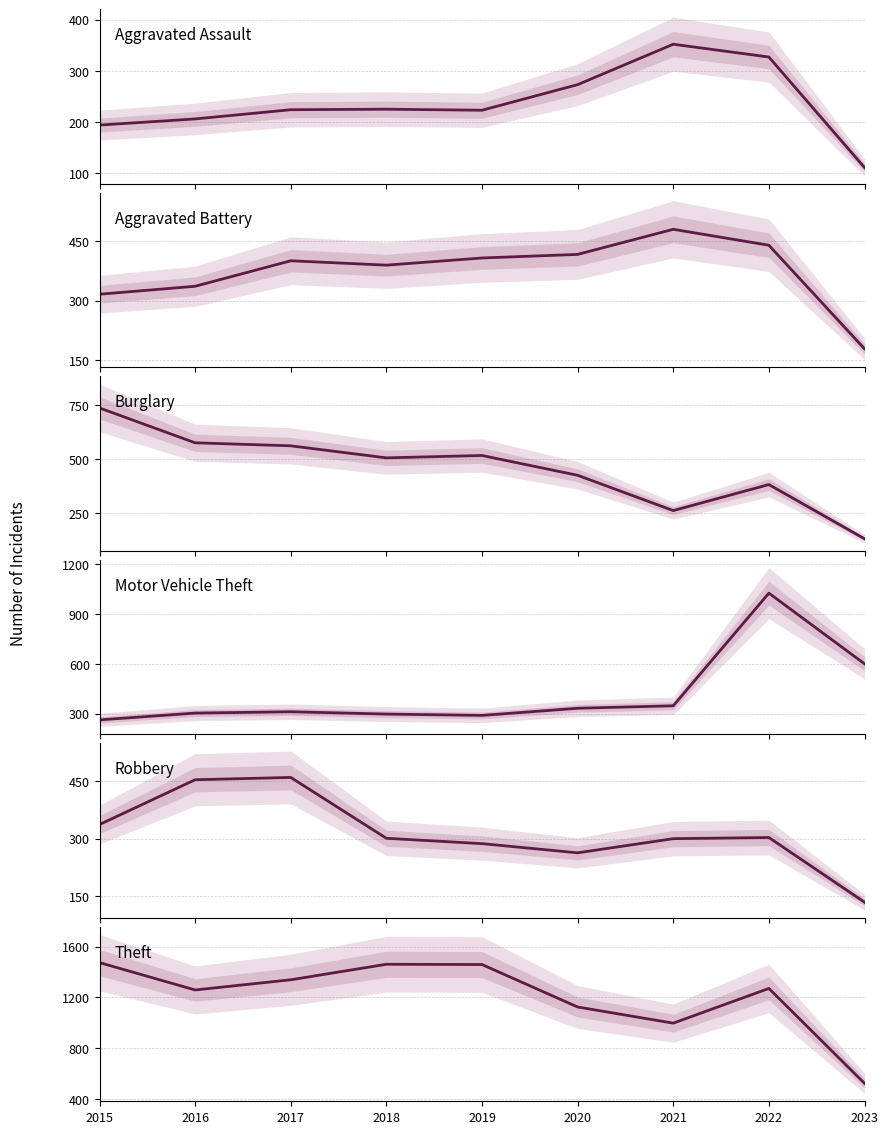

What is the difference between the maximum and minimum values in the Aggravated Assault series?

241